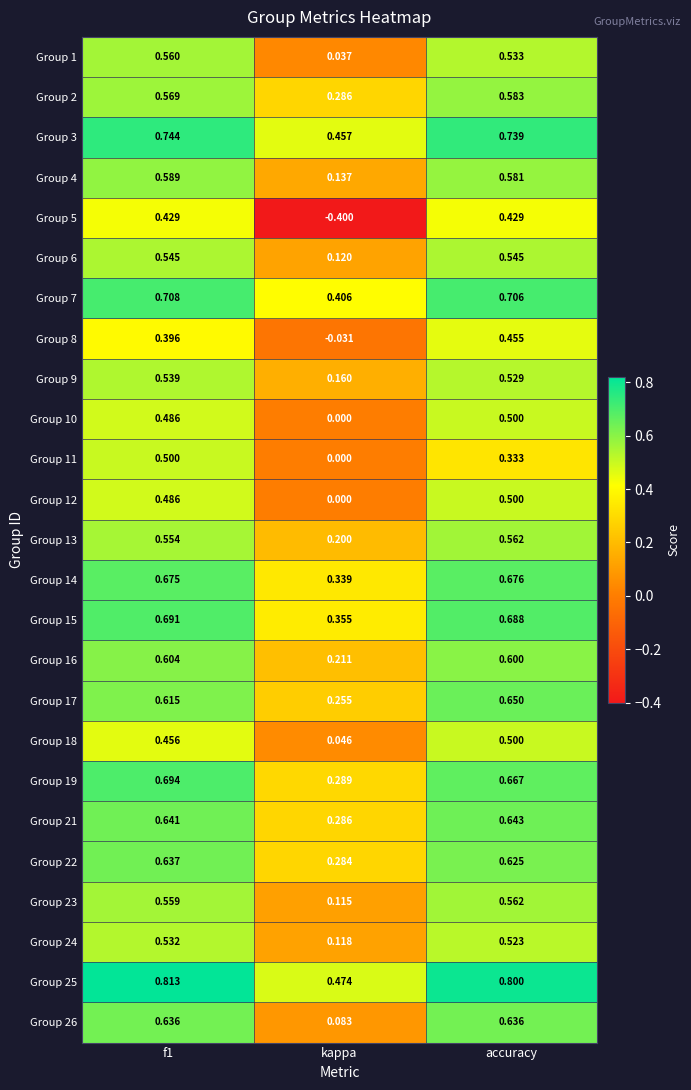

Where is Group 3 nearest to the value 0?

kappa